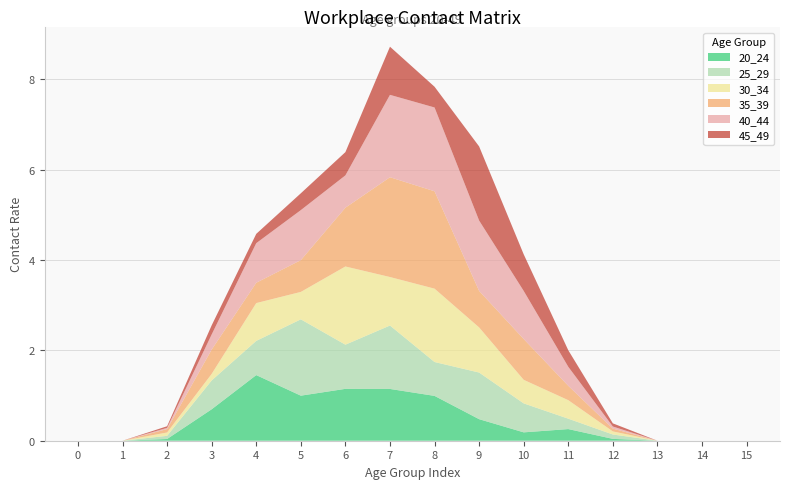

Reading left to right, list all the values displayed in this chart.

20_24: 0=0.0	1=0.0	2=0.0	3=0.7	4=1.5	5=1.0	6=1.1	7=1.1	8=1.0	9=0.5	10=0.2	11=0.3	12=0.0	13=0.0	14=0.0	15=0.0
25_29: 0=0.0	1=0.0	2=0.1	3=0.6	4=0.8	5=1.7	6=1.0	7=1.4	8=0.8	9=1.0	10=0.6	11=0.2	12=0.1	13=0.0	14=0.0	15=0.0
30_34: 0=0.0	1=0.0	2=0.1	3=0.1	4=0.8	5=0.6	6=1.7	7=1.1	8=1.6	9=1.0	10=0.5	11=0.4	12=0.1	13=0.0	14=0.0	15=0.0
35_39: 0=0.0	1=0.0	2=0.1	3=0.5	4=0.5	5=0.7	6=1.3	7=2.2	8=2.2	9=0.8	10=0.9	11=0.3	12=0.1	13=0.0	14=0.0	15=0.0
40_44: 0=0.0	1=0.0	2=0.0	3=0.3	4=0.9	5=1.1	6=0.7	7=1.8	8=1.9	9=1.6	10=1.1	11=0.4	12=0.0	13=0.0	14=0.0	15=0.0
45_49: 0=0.0	1=0.0	2=0.0	3=0.2	4=0.2	5=0.4	6=0.5	7=1.1	8=0.5	9=1.6	10=0.8	11=0.4	12=0.1	13=0.0	14=0.0	15=0.0